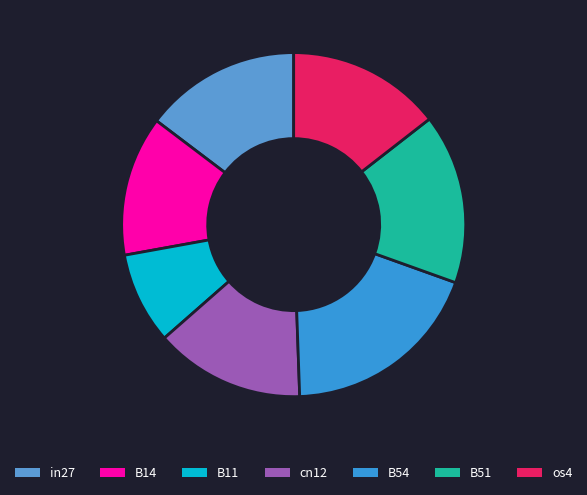

What is the change in value from B11 to B51?

+0.4